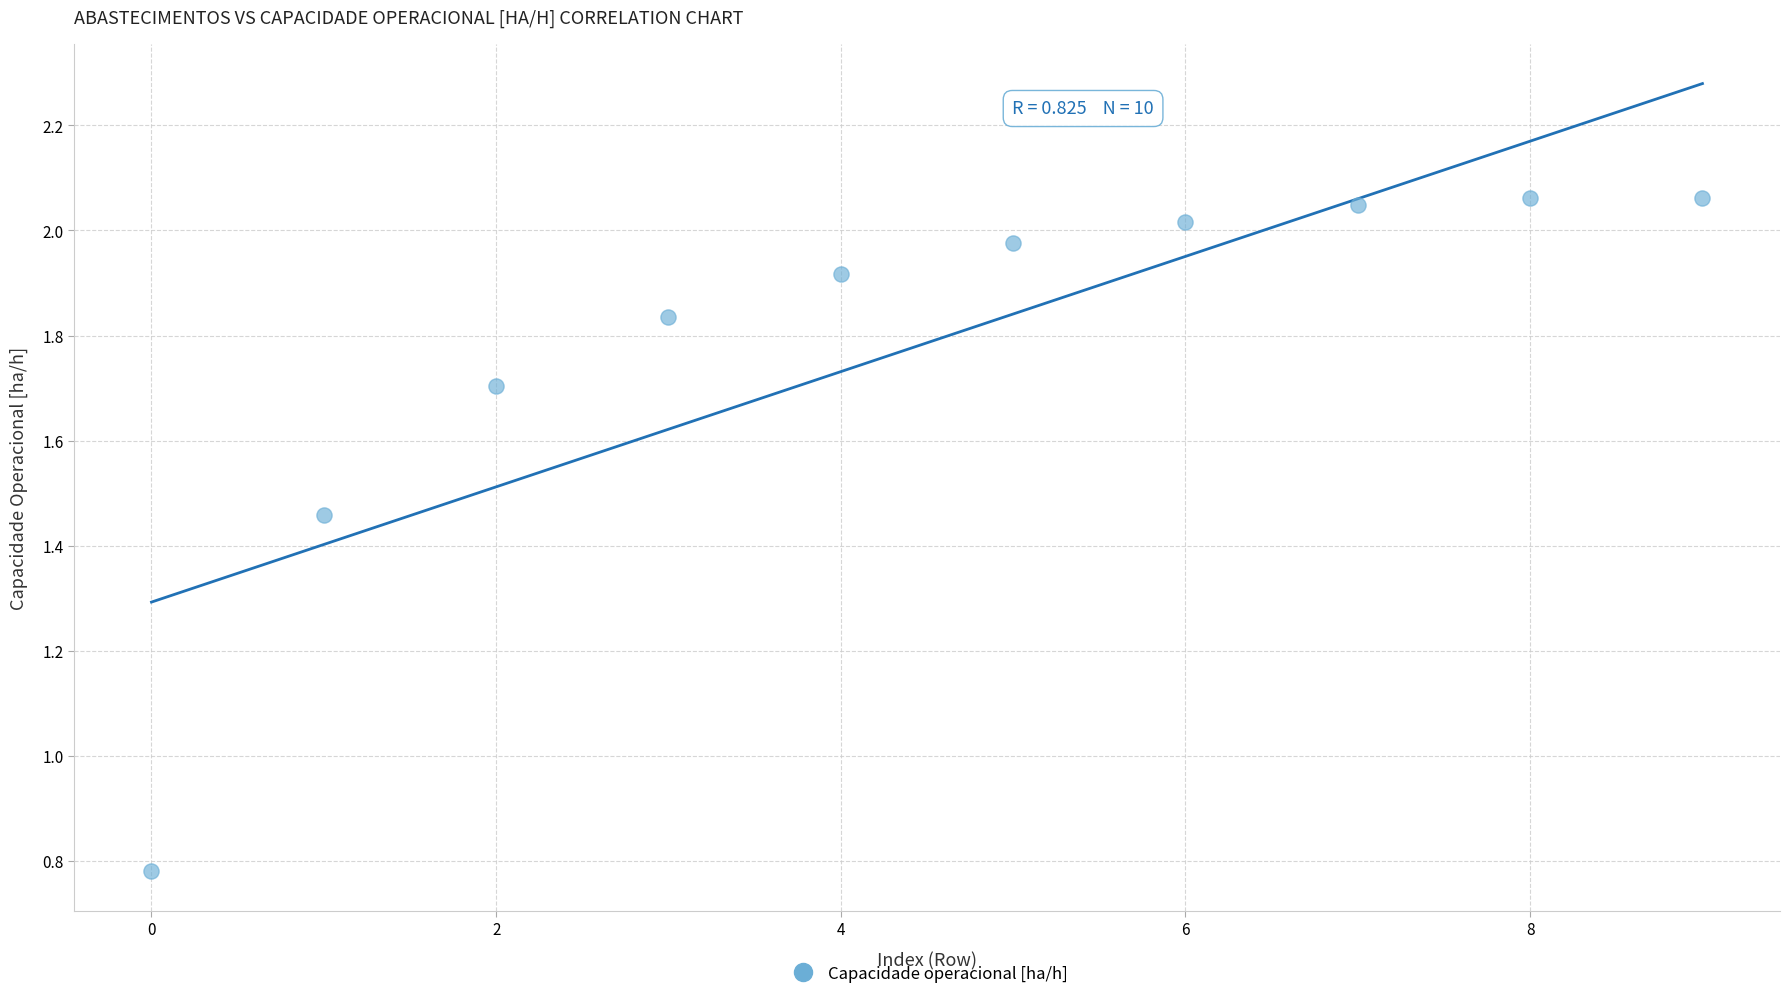

What is the range of Y values (max minus min)?

1.3